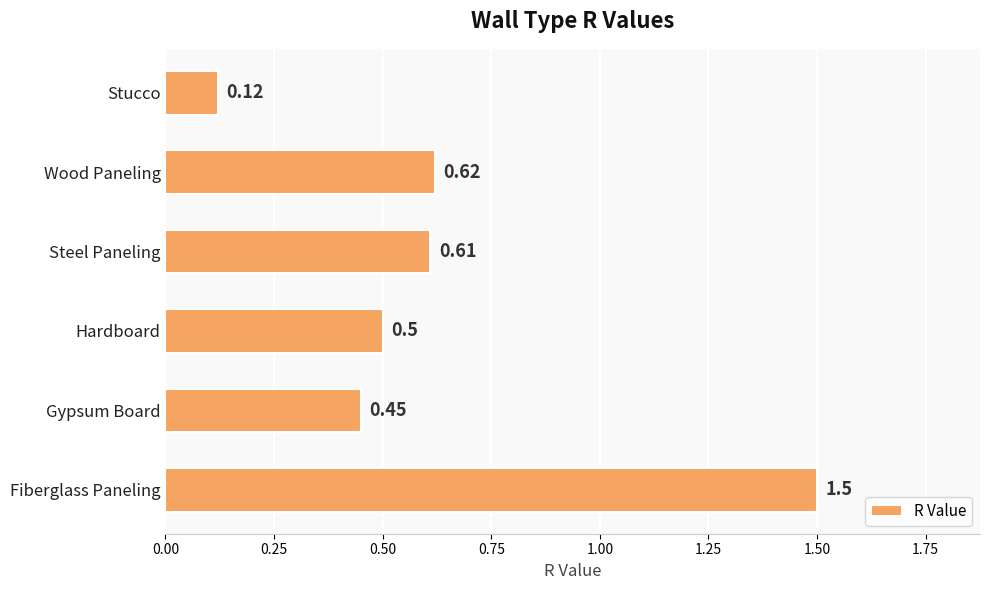

Between Fiberglass Paneling and Wood Paneling, which is larger?

Fiberglass Paneling